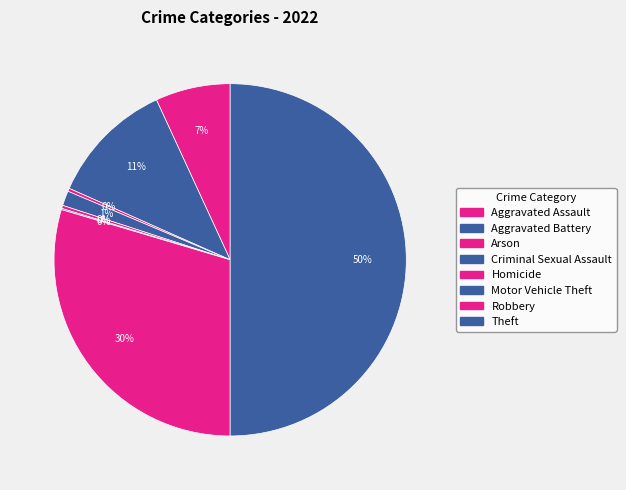

What is the largest slice in the pie chart?

Theft